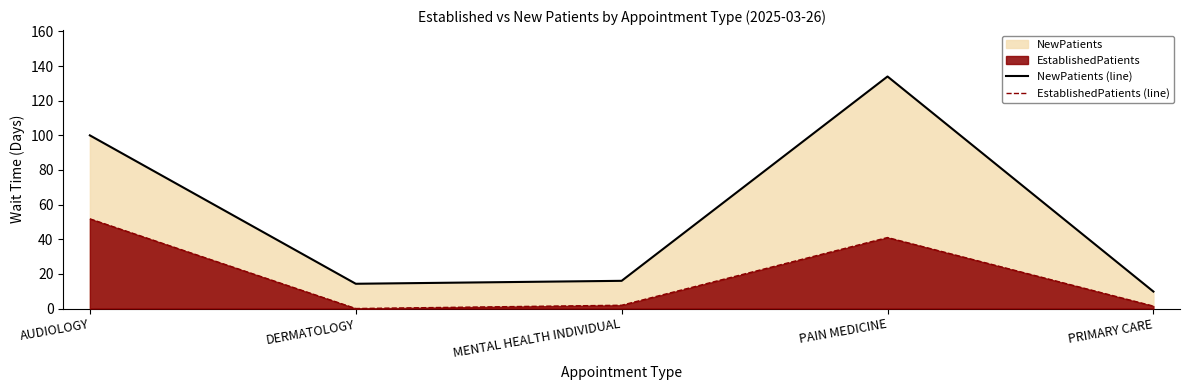

What is the label of the 1st point from the right?

PRIMARY CARE